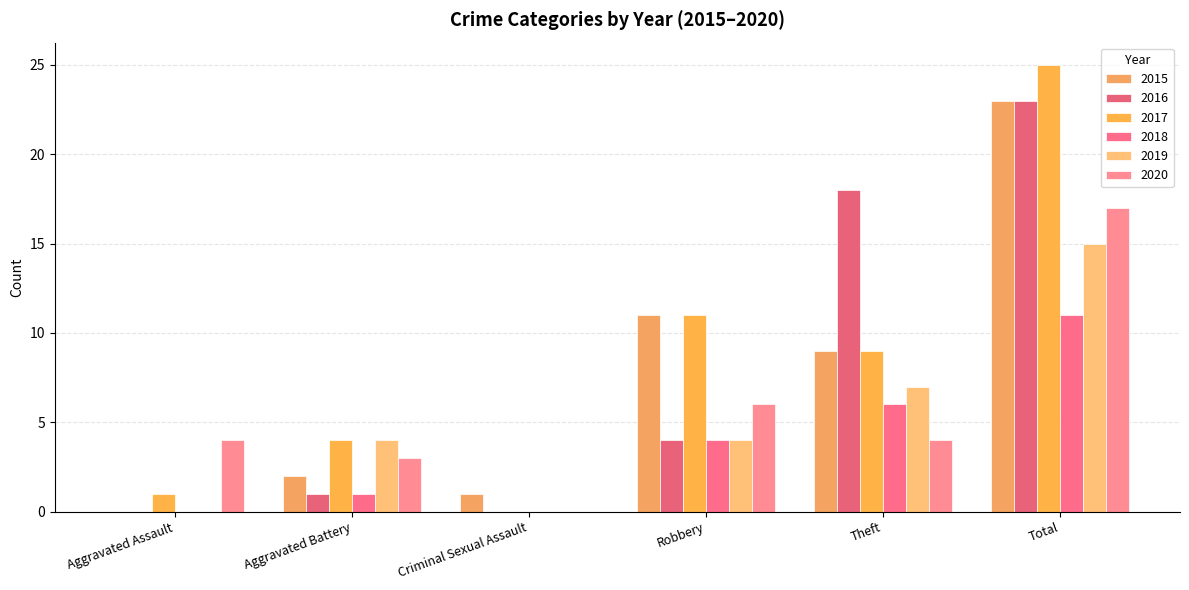

The value of 2016 at Criminal Sexual Assault is 15. True or false?

False